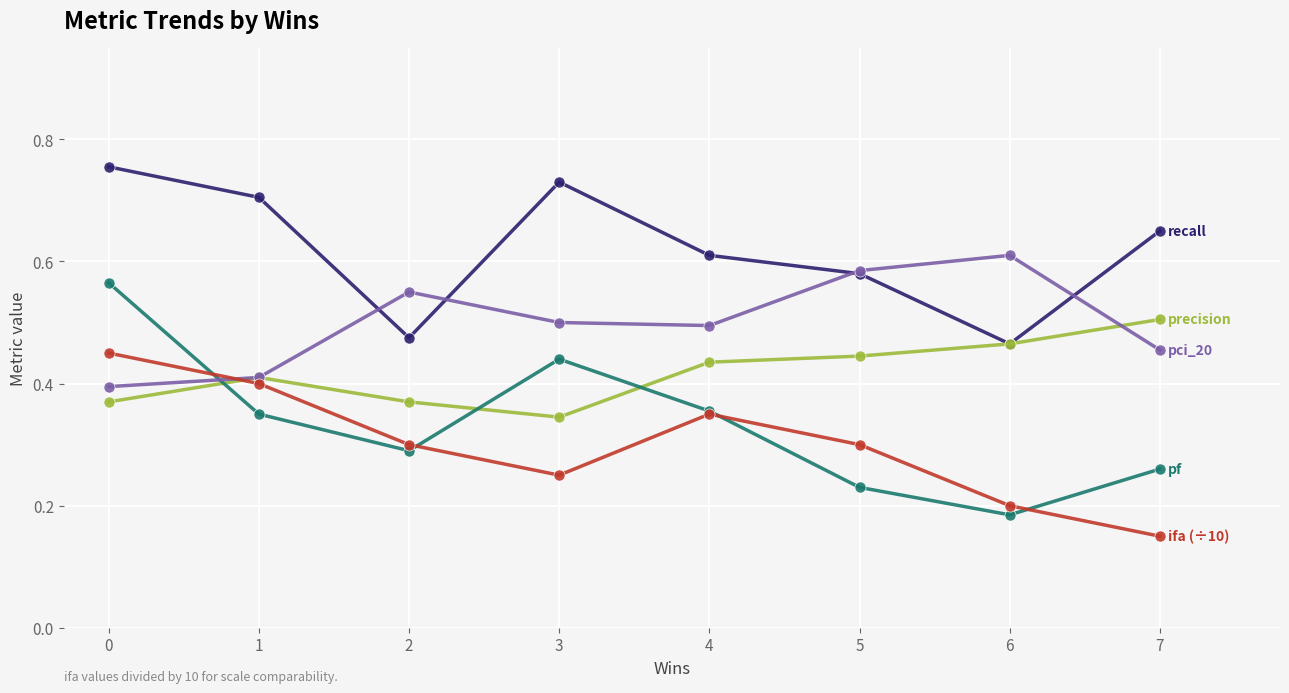

What is the total value across all series at 2?

2.0